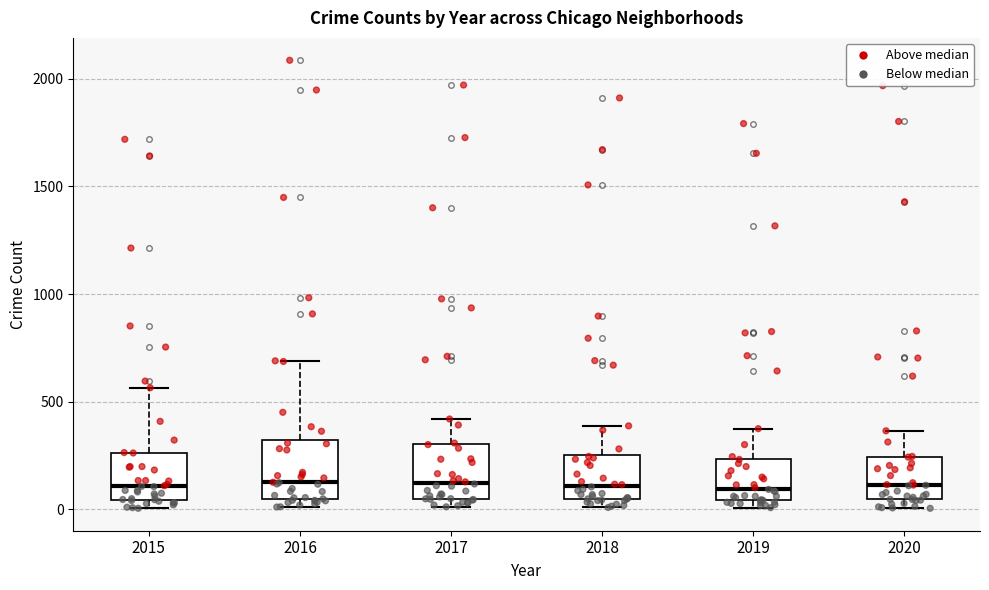

Reading left to right, read every box against the y-axis: the position of its median line, the range the box covers, and the ends of its whiskers. The values are not printed on the chart, so give them approximately, as read against the axis.

2015: median 100, box 50 to 250, whiskers 0 to 550
2016: median 150, box 50 to 300, whiskers 0 to 700
2017: median 100, box 50 to 300, whiskers 0 to 400
2018: median 100, box 50 to 250, whiskers 0 to 400
2019: median 100, box 50 to 250, whiskers 0 to 400
2020: median 100, box 50 to 250, whiskers 0 to 350